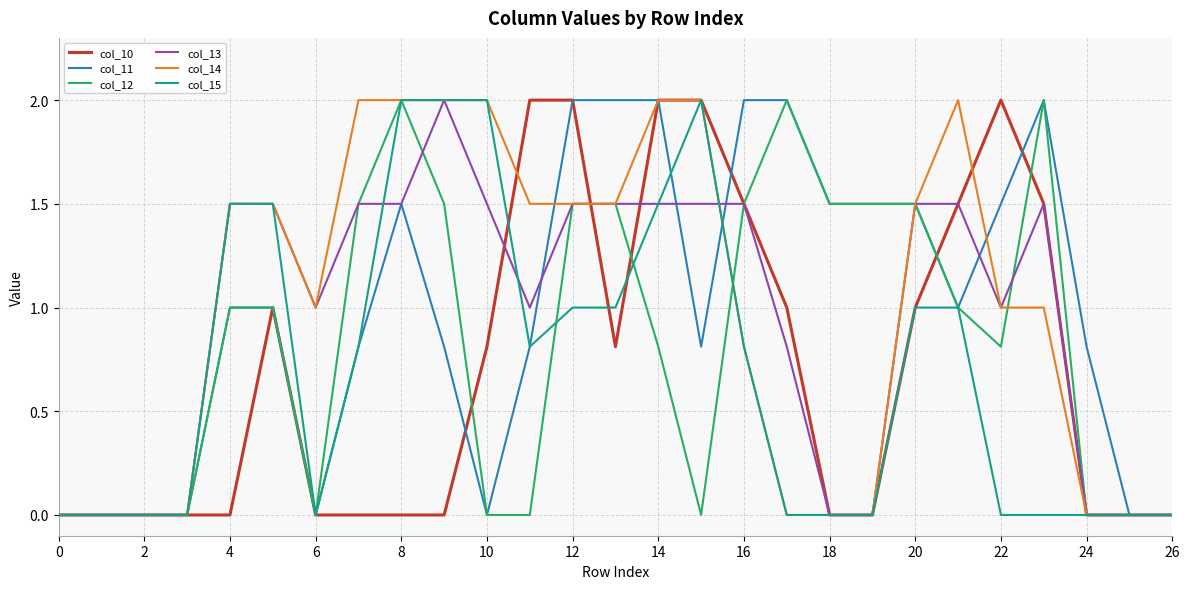

What is the maximum value shown in the chart?

2.0